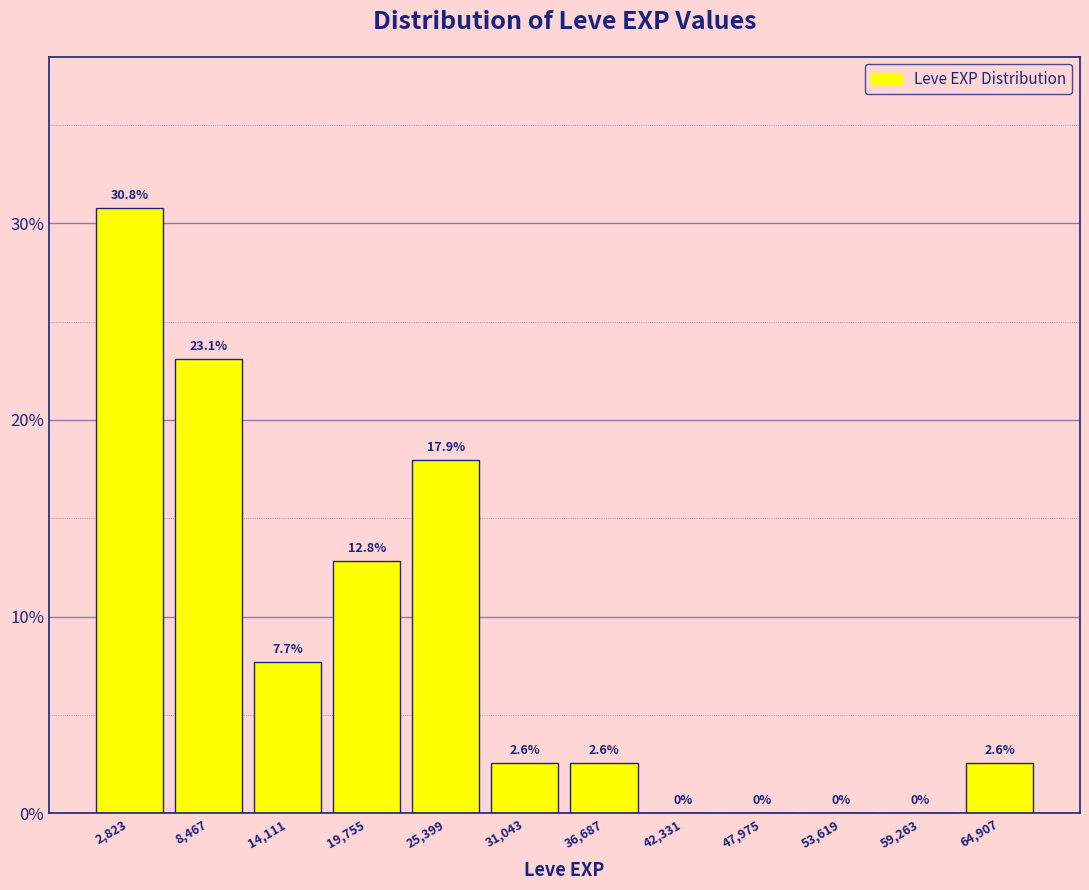

Reading left to right, transcribe this chart: for each bar, give the range it covers on the x-axis and its height. The bar edges are not printed on the chart, so give them approximately, as read against the axis.

0 to 6000: 30.8
6000 to 11000: 23.1
11000 to 17000: 7.7
17000 to 23000: 12.8
23000 to 28000: 17.9
28000 to 34000: 2.6
34000 to 40000: 2.6
40000 to 45000: 0.0
45000 to 51000: 0.0
51000 to 56000: 0.0
56000 to 62000: 0.0
62000 to 68000: 2.6